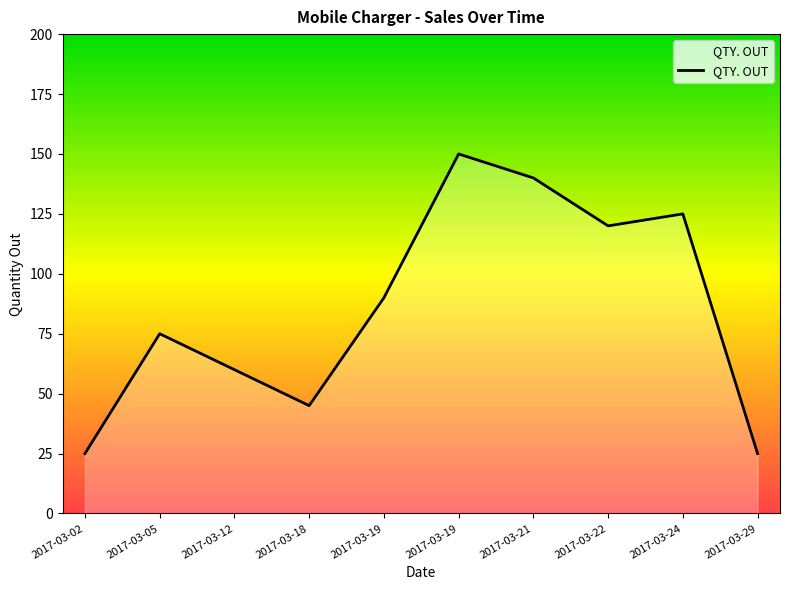

Is this an area chart (filled region under the line)?

Yes